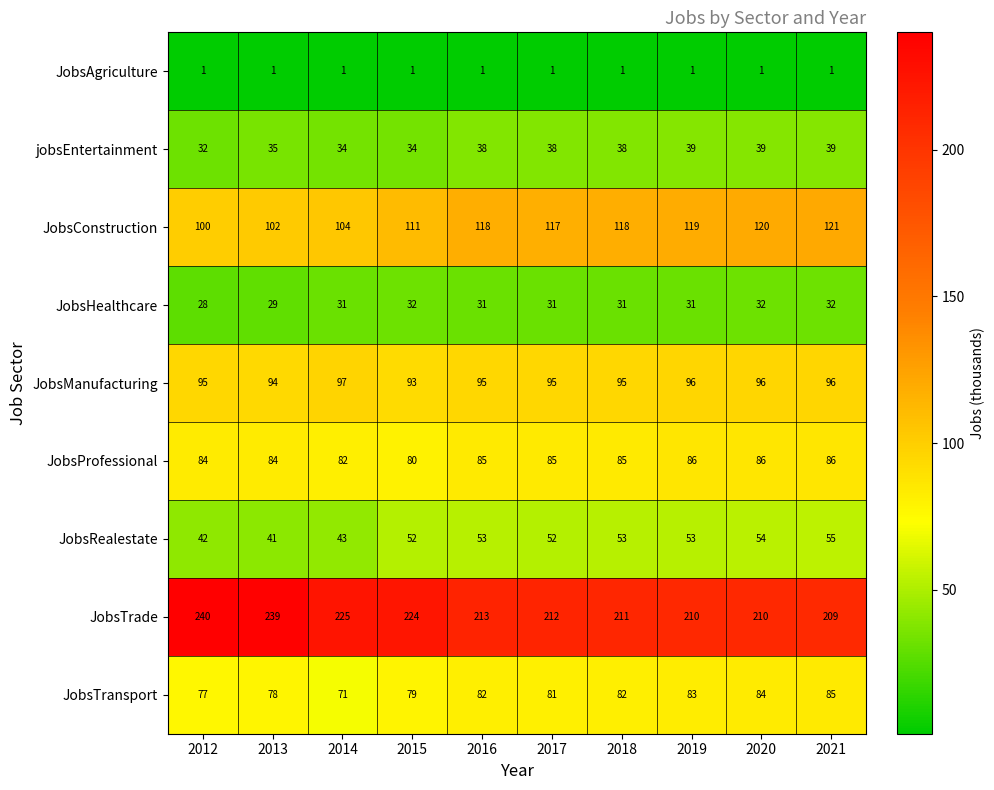

What is the sum of the JobsTrade values at 2021 and 2020?

419